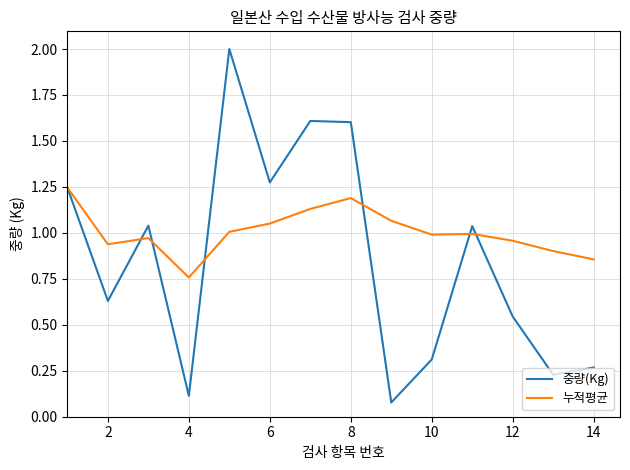

Rank the series by their maximum value, from highest to lowest.

중량(Kg), 누적평균